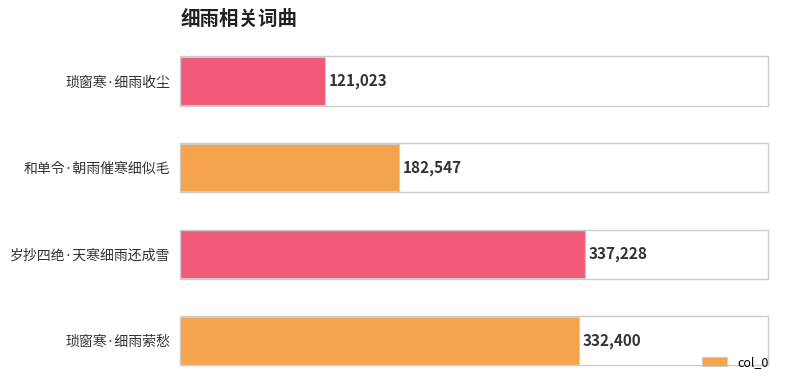

Are the bars horizontal?

Yes